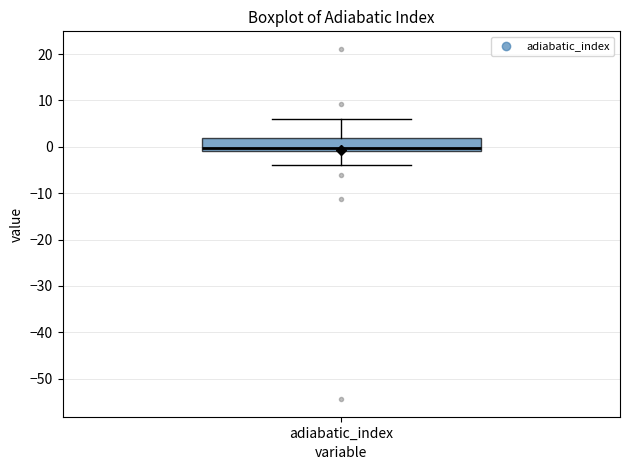

Where is the upper edge of the box for adiabatic_index on the y-axis? The values are not printed on the chart, so give them approximately, as read against the axis.

2